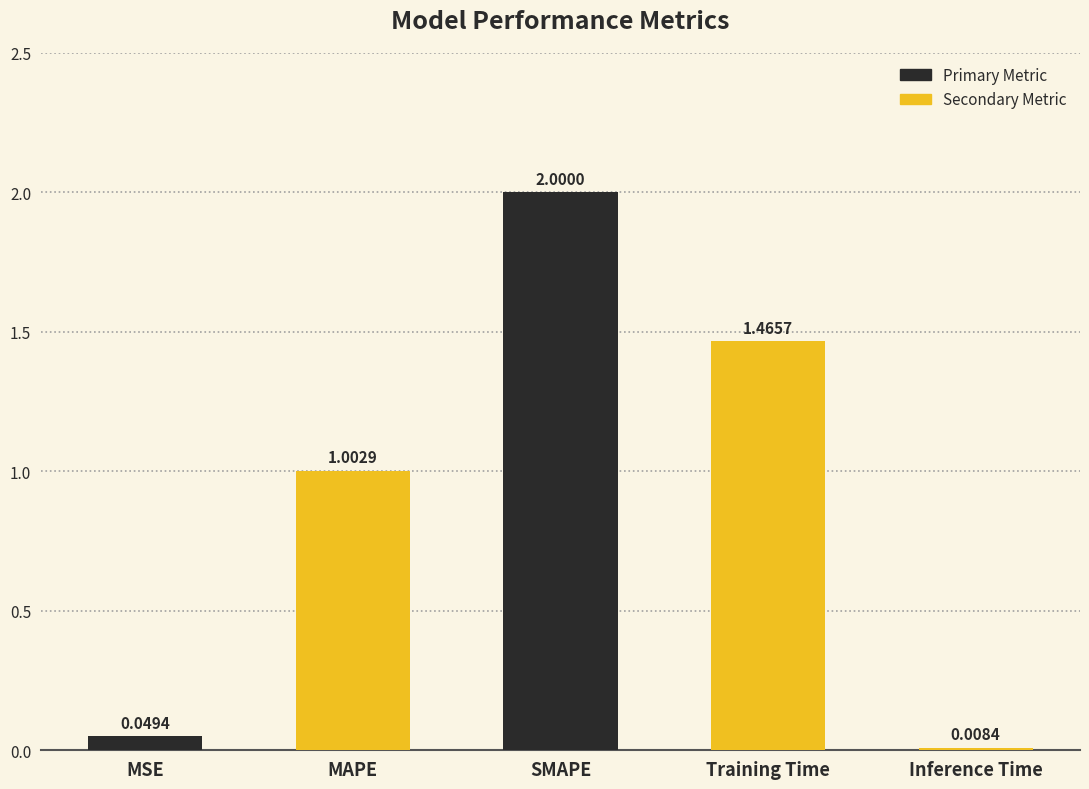

What is the label of the 1st bar from the right?

Inference Time